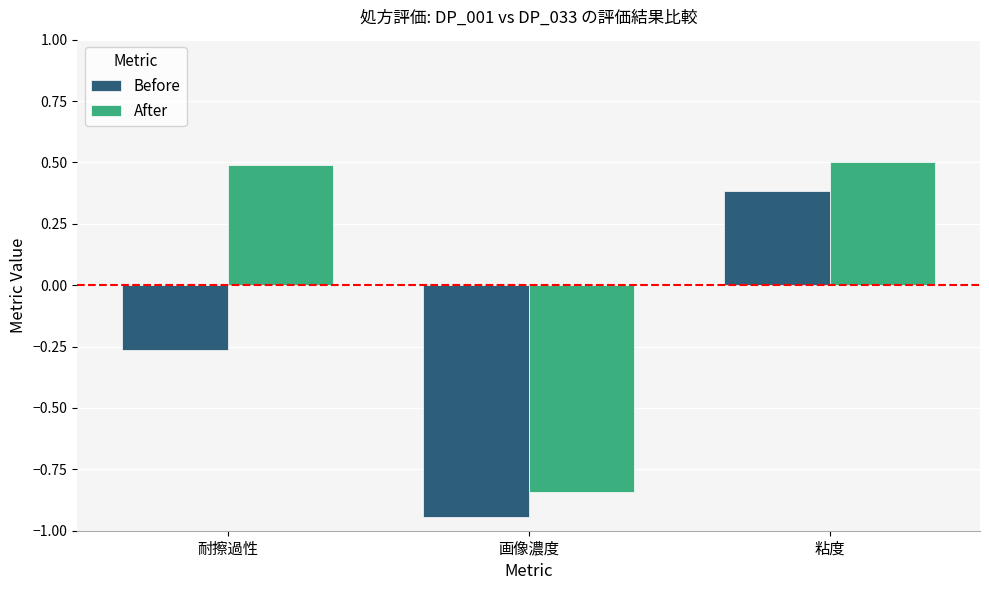

List the series in order of their overall mean, highest first.

After, Before